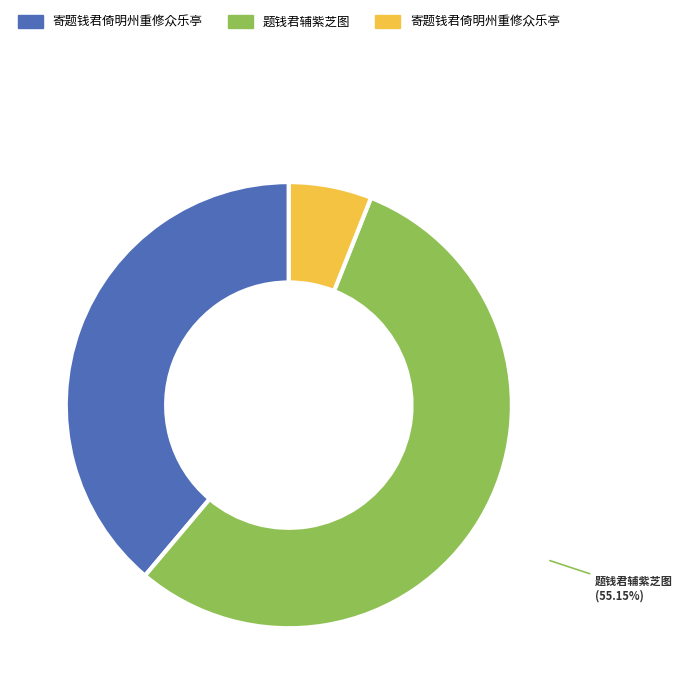

Does any single category account for the majority?

Yes